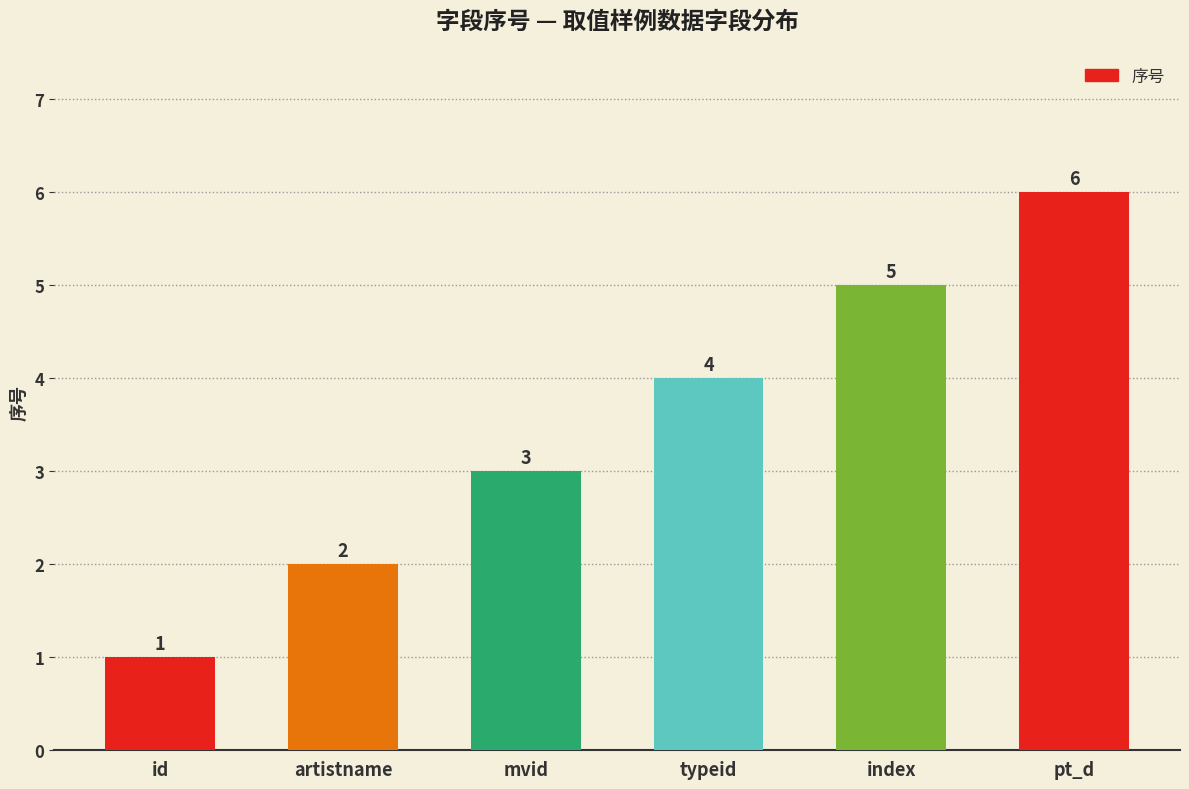

The chart shows a value of 0 at id. True or false?

False